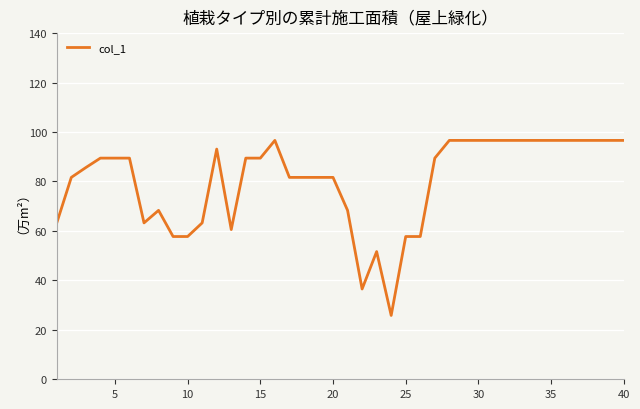

What is the minimum value shown in the chart?

25.8